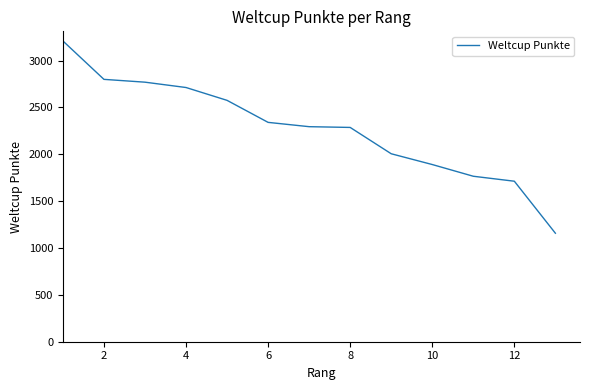

True or false: the data has more than 2 interior local peaks.

False